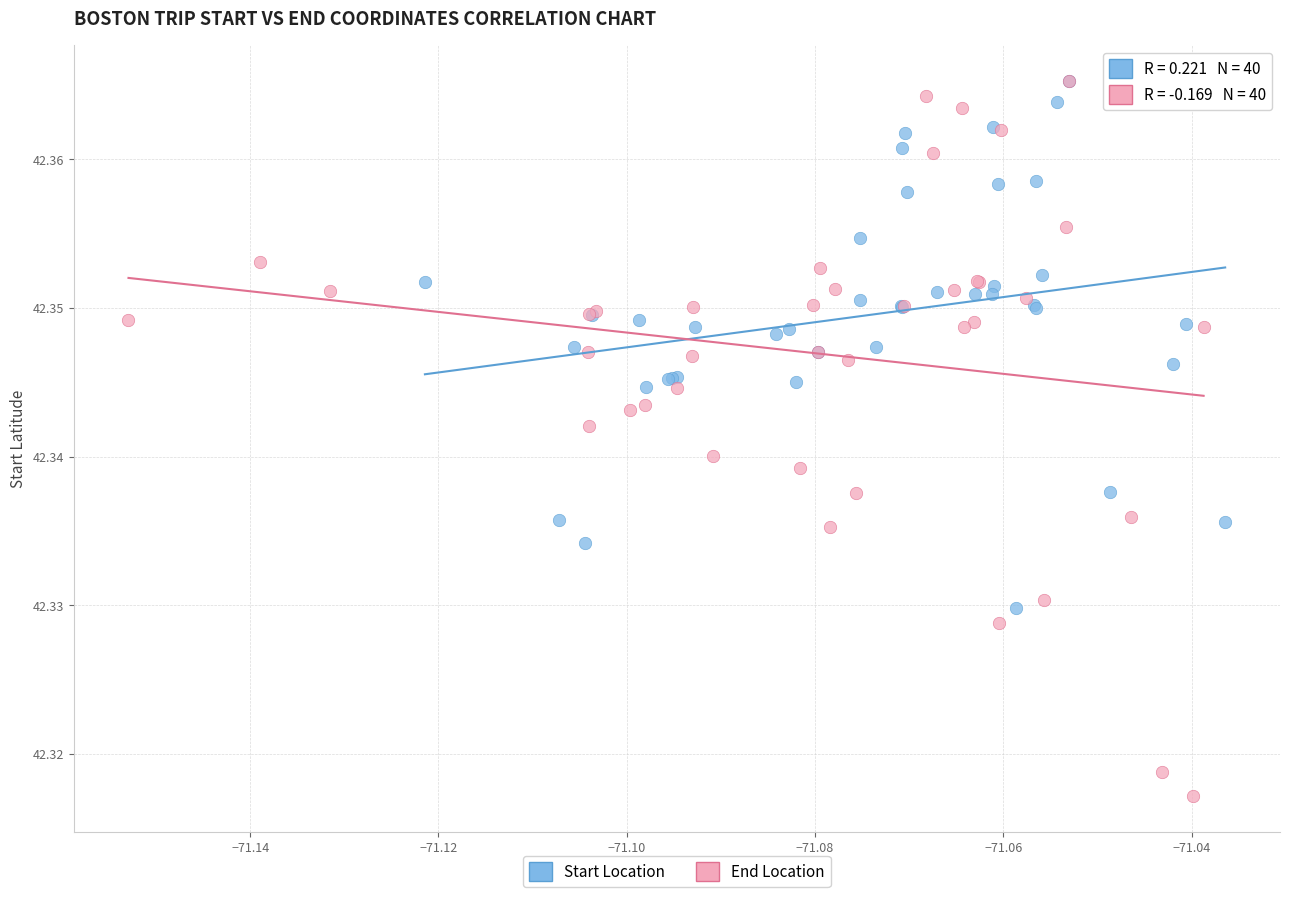

Which series reaches the minimum Y coordinate?

End Location